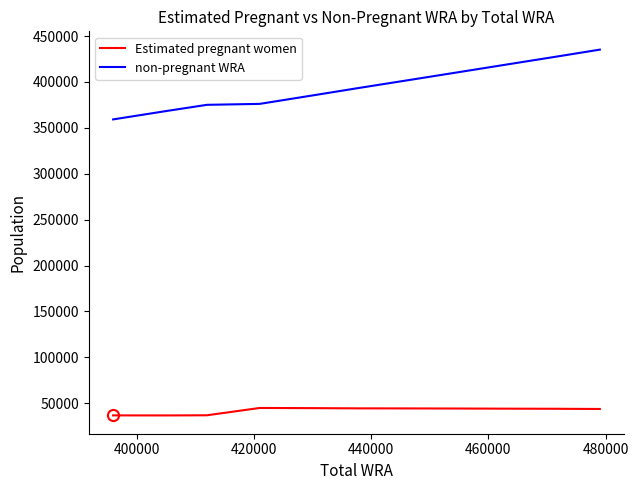

Rank the series by their average value, from lowest to highest.

Estimated pregnant women, non-pregnant WRA